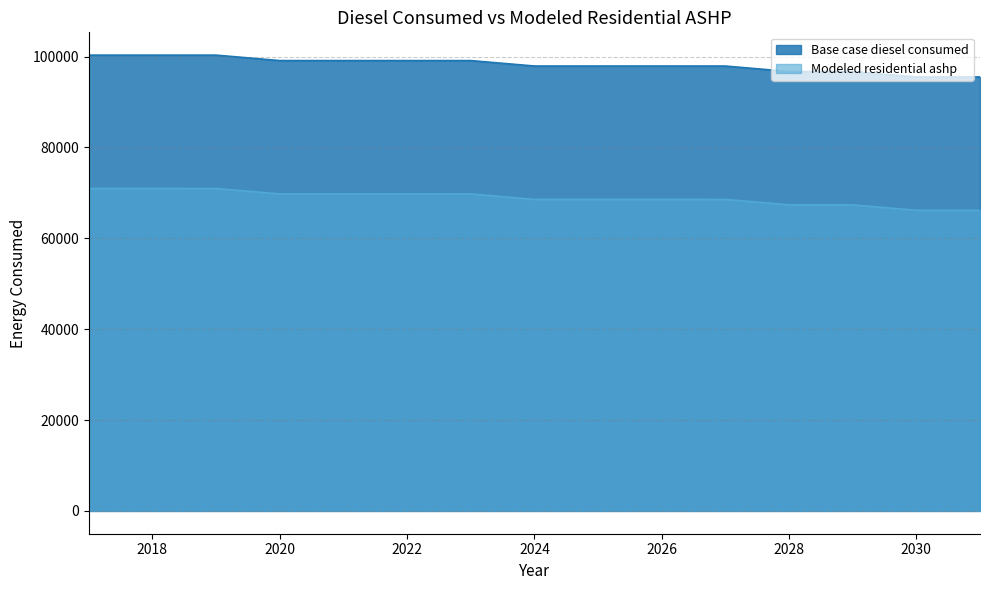

Read the Base case diesel consumed value at 2027.

97907.0